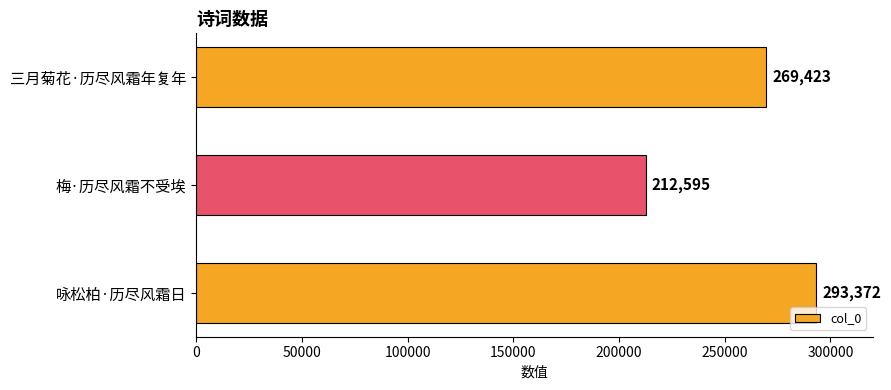

Count the number of categories in the chart.

3